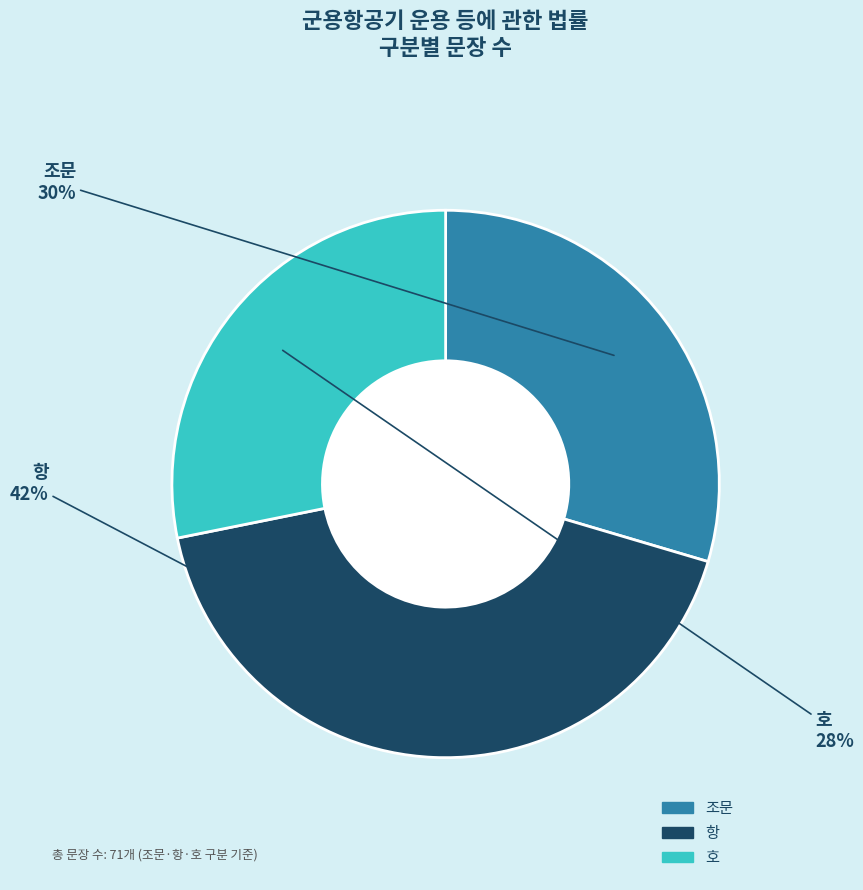

What is the ratio of the value at 조문 to the value at 항?

0.7